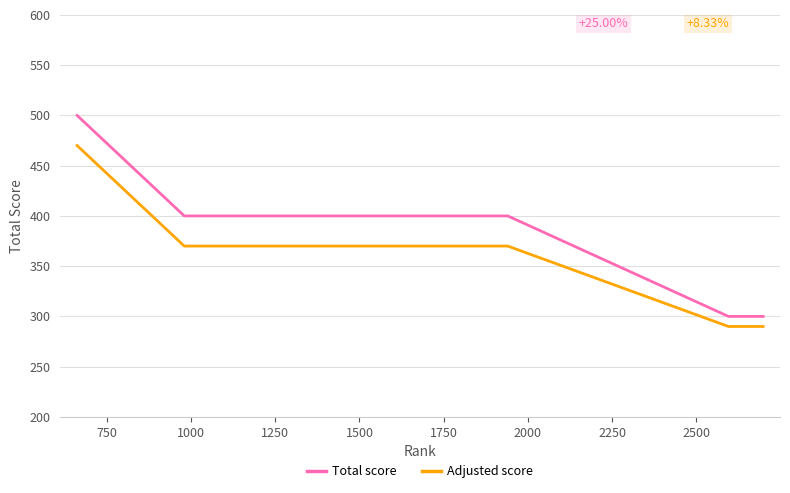

At how many categories does at least one series exceed 305?

7